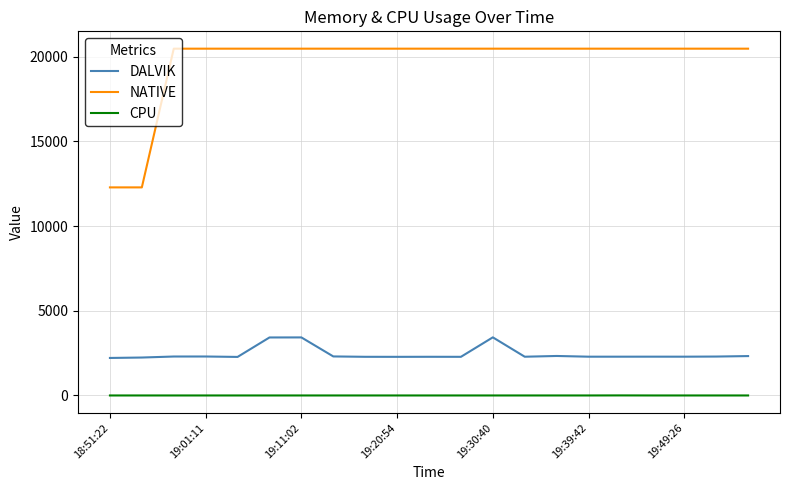

What is the maximum value shown in the chart?

20480.0